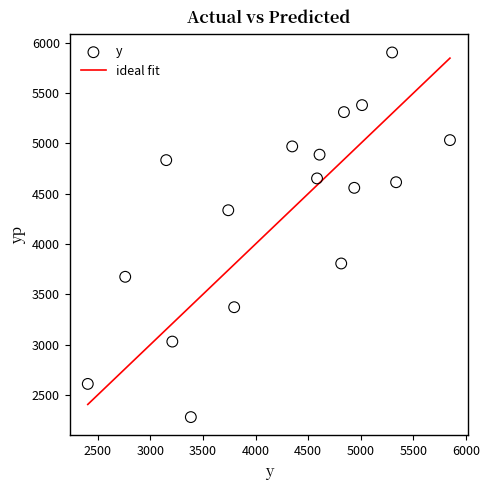

What is the range of X values (max minus min)?

3444.0